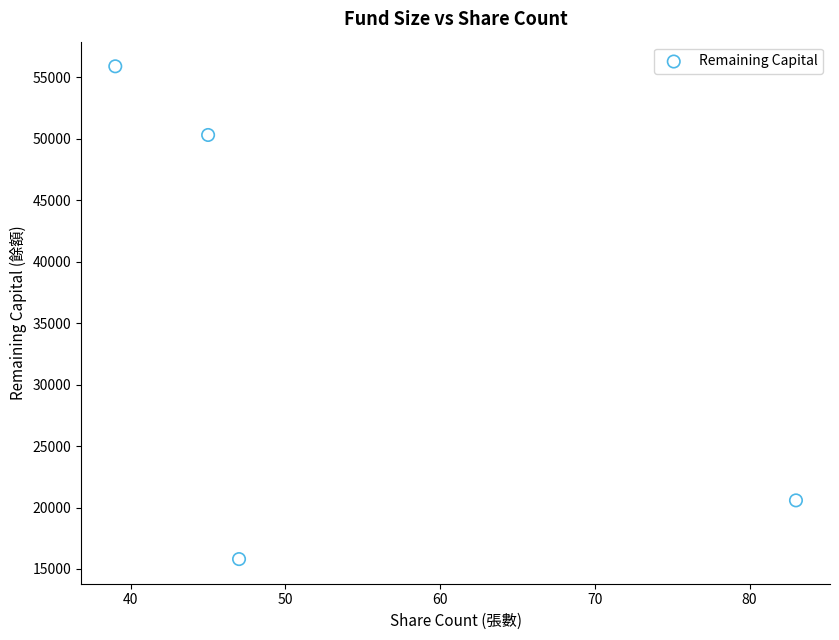

What is the range of X values (max minus min)?

44.0